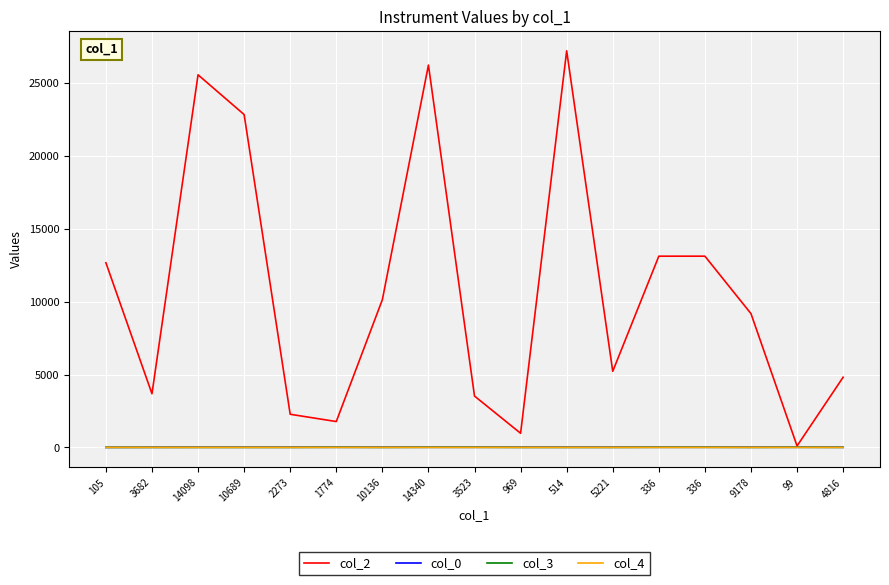

At which label does col_4 reach its minimum?

3682